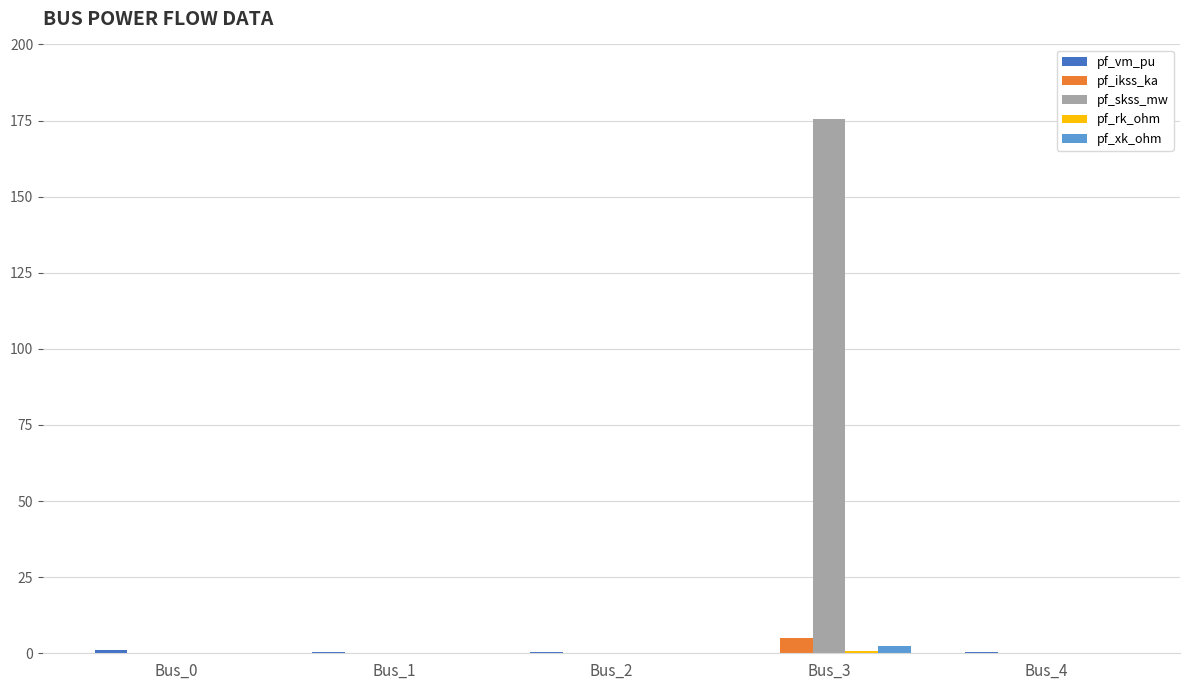

Is it true that pf_skss_mw equals -65.9 at Bus_0?

False